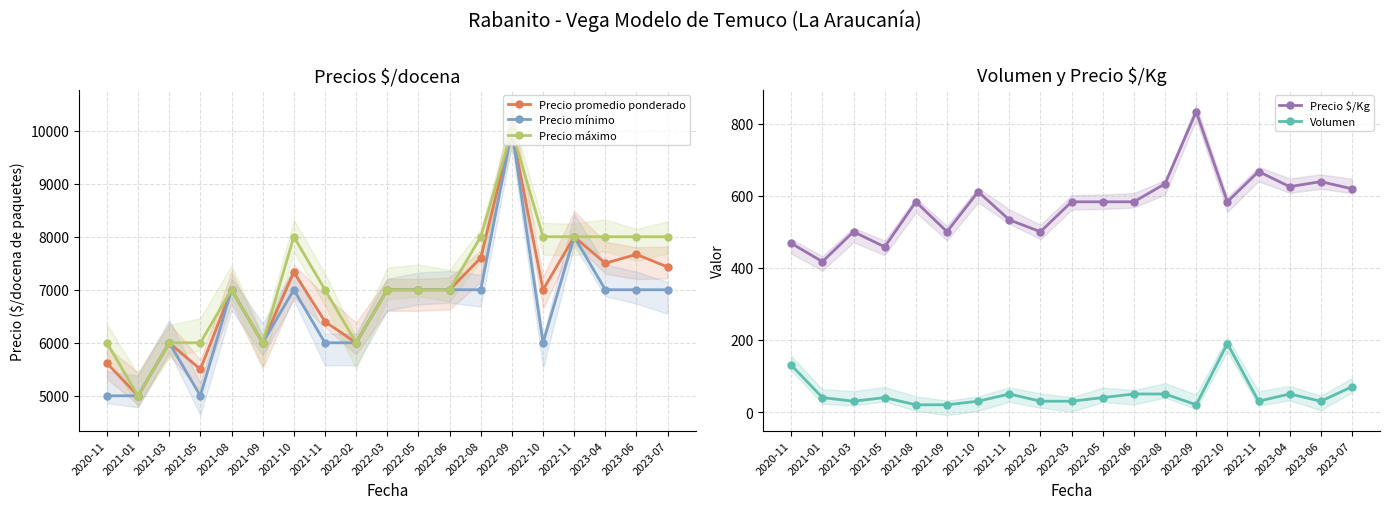

Which series has the widest spread of values?

Precio promedio ponderado